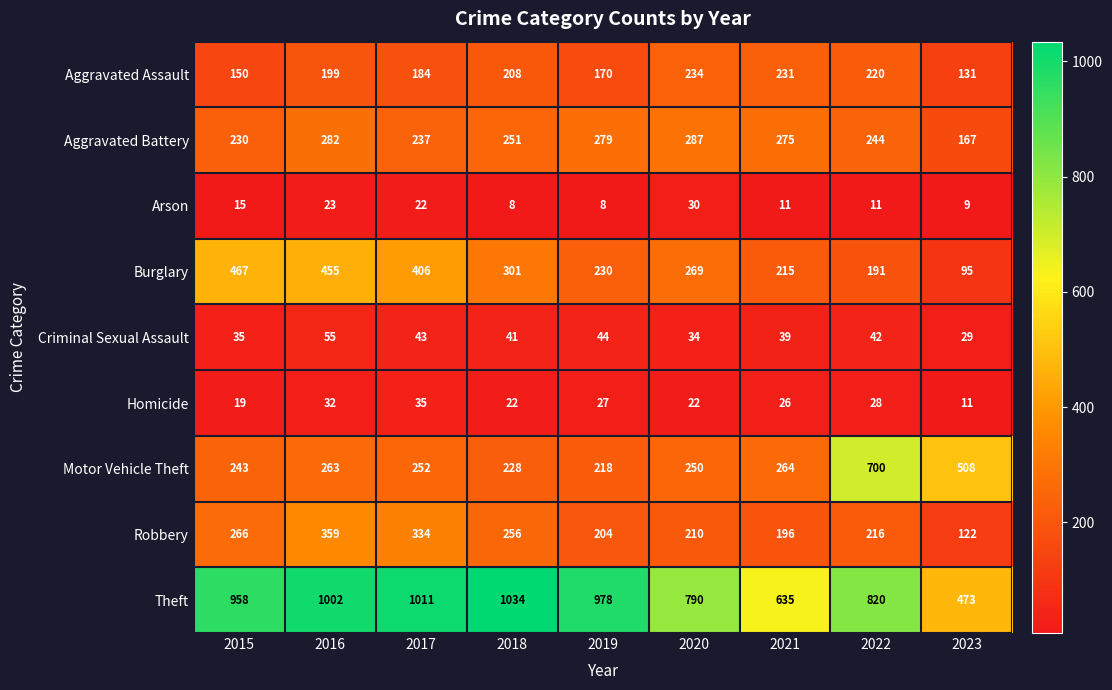

Is it true that Homicide equals 26 at 2021?

True